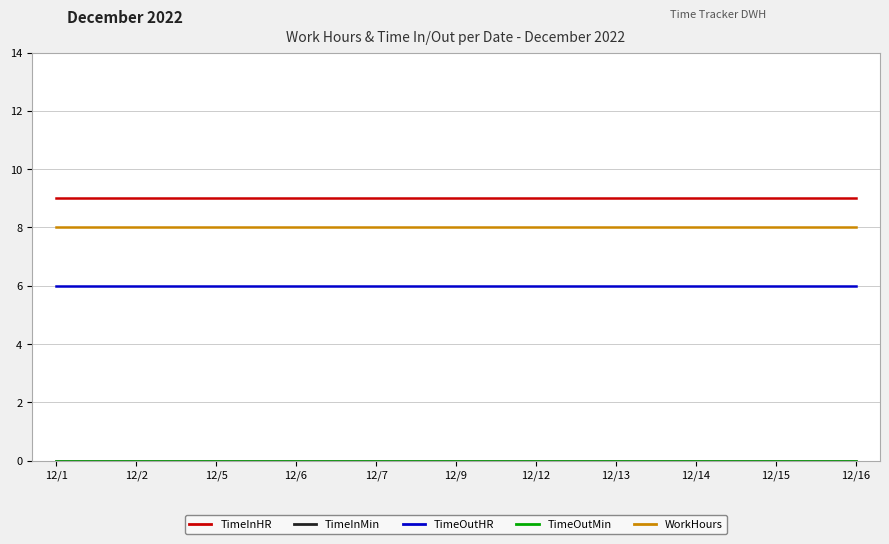

Reading left to right, list all the values displayed in this chart.

TimeInHR: 12/1=9	12/2=9	12/5=9	12/6=9	12/7=9	12/9=9	12/12=9	12/13=9	12/14=9	12/15=9	12/16=9
TimeInMin: 12/1=0	12/2=0	12/5=0	12/6=0	12/7=0	12/9=0	12/12=0	12/13=0	12/14=0	12/15=0	12/16=0
TimeOutHR: 12/1=6	12/2=6	12/5=6	12/6=6	12/7=6	12/9=6	12/12=6	12/13=6	12/14=6	12/15=6	12/16=6
TimeOutMin: 12/1=0	12/2=0	12/5=0	12/6=0	12/7=0	12/9=0	12/12=0	12/13=0	12/14=0	12/15=0	12/16=0
WorkHours: 12/1=8	12/2=8	12/5=8	12/6=8	12/7=8	12/9=8	12/12=8	12/13=8	12/14=8	12/15=8	12/16=8